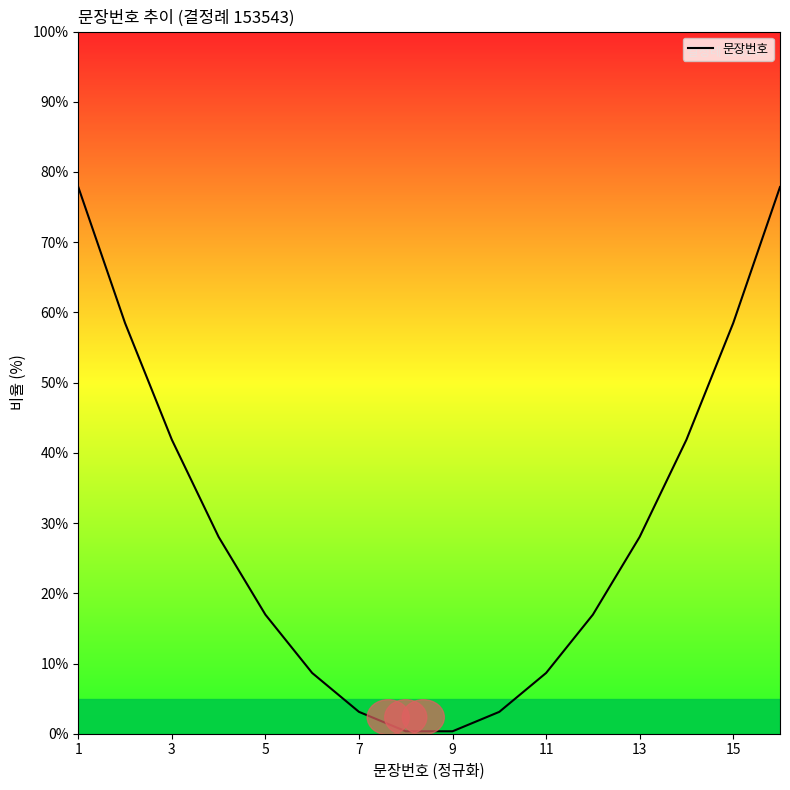

Reading left to right, what are all the values shown in this chart?

77.9	58.5	41.9	28.0	17.0	8.7	3.1	0.3	0.3	3.1	8.7	17.0	28.0	41.9	58.5	77.9